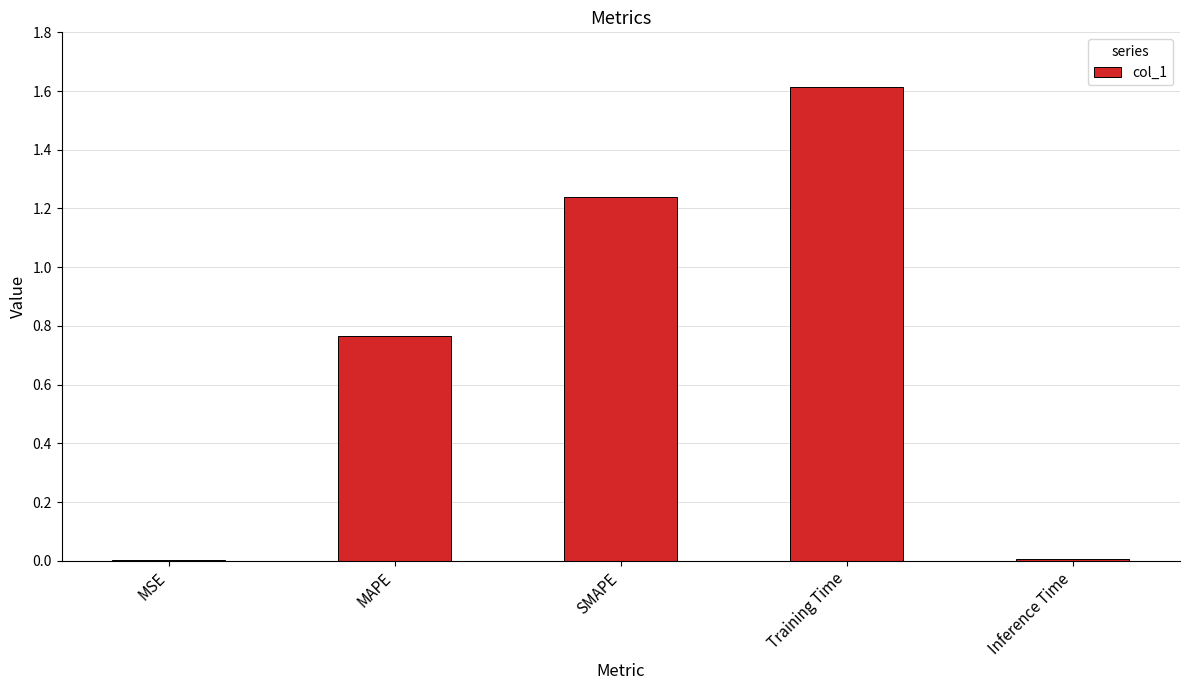

Is it true that the value at Training Time is 1.6?

True